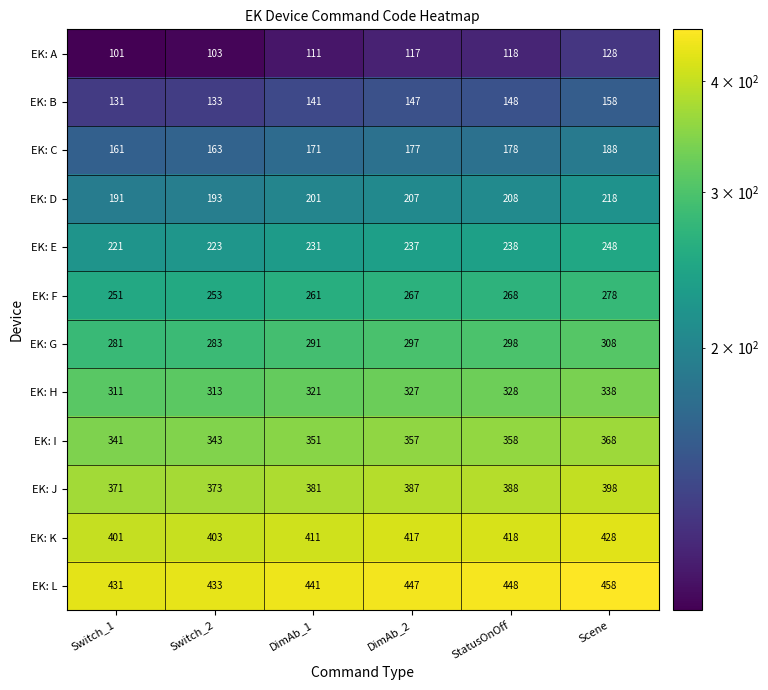

Rank the series at DimAb_1 from lowest to highest value.

EK: A, EK: B, EK: C, EK: D, EK: E, EK: F, EK: G, EK: H, EK: I, EK: J, EK: K, EK: L